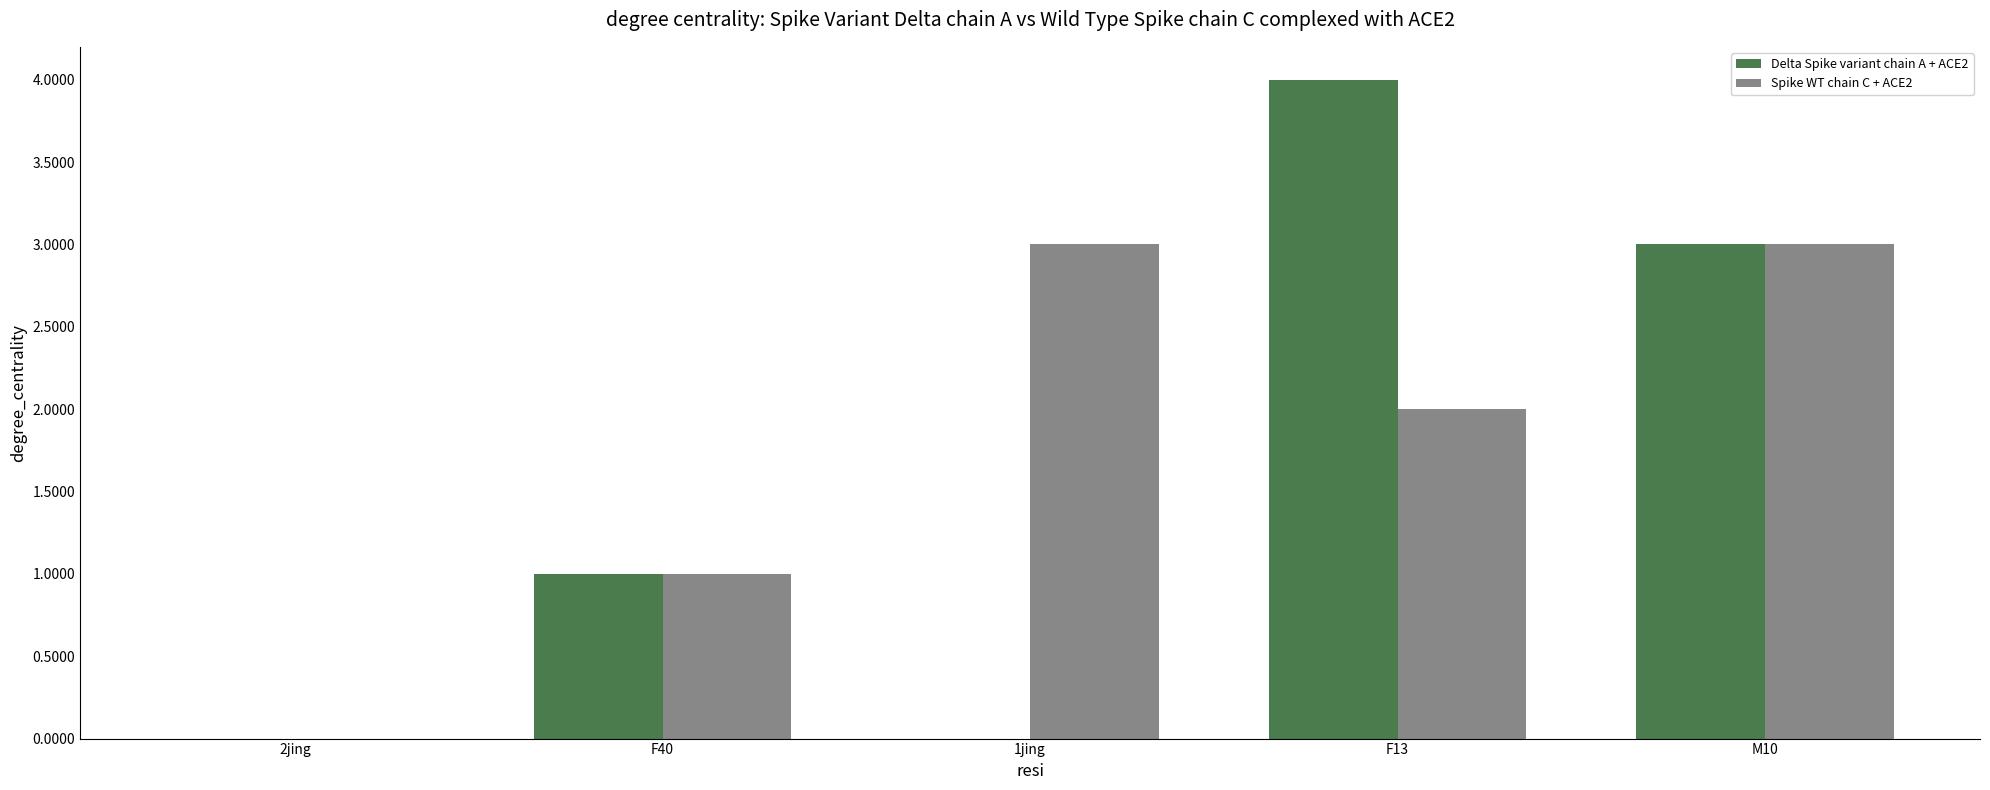

What is the difference between the Spike WT chain C + ACE2 values at 1jing and 2jing?

3